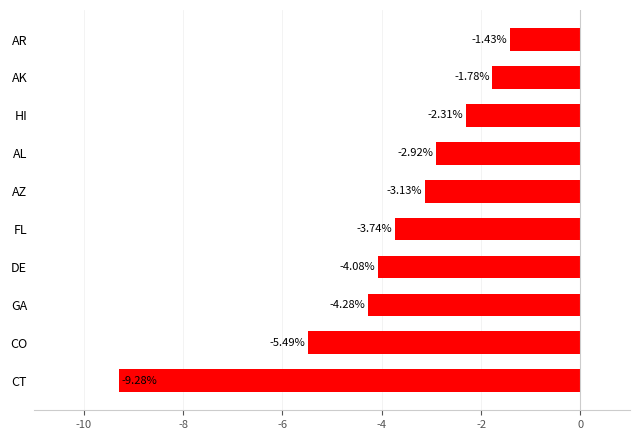

What is the average value?

-3.8